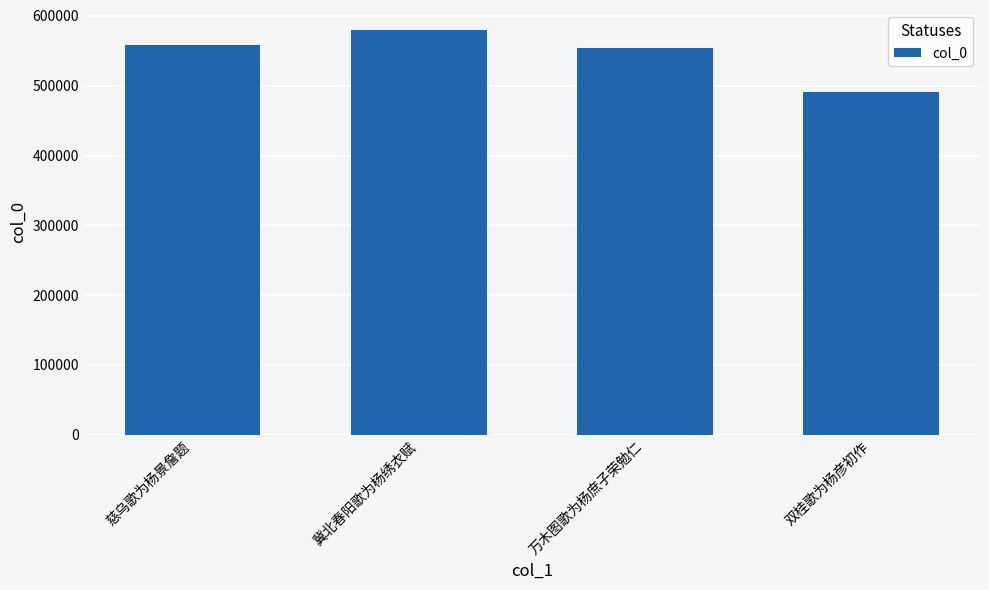

What position from the left is 万木图歌为杨庶子荣勉仁?

3